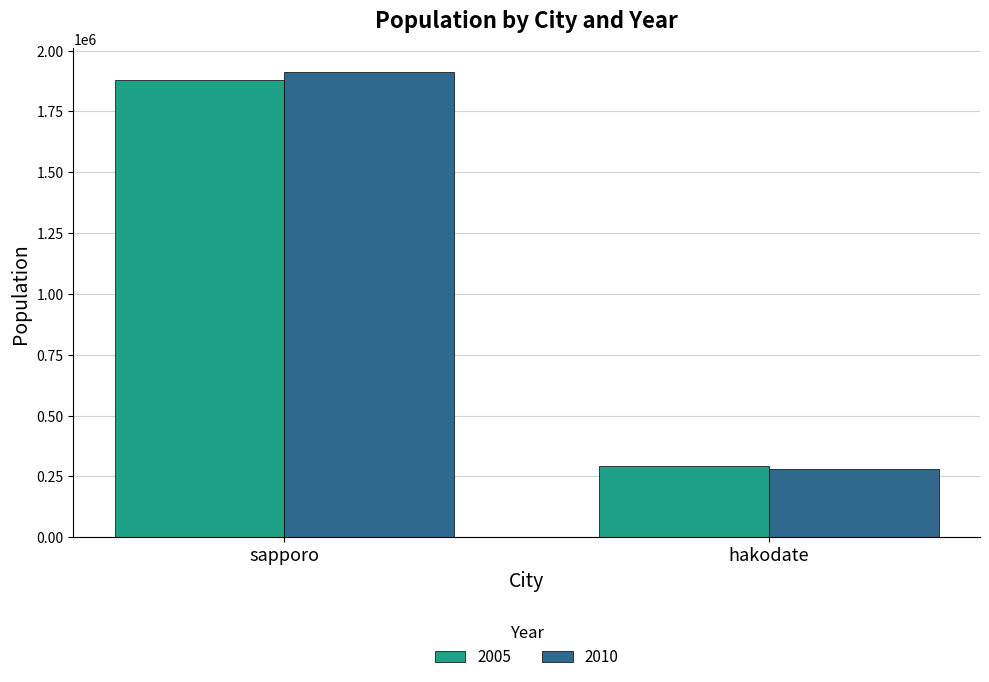

What is the maximum value for 2010?

1913545